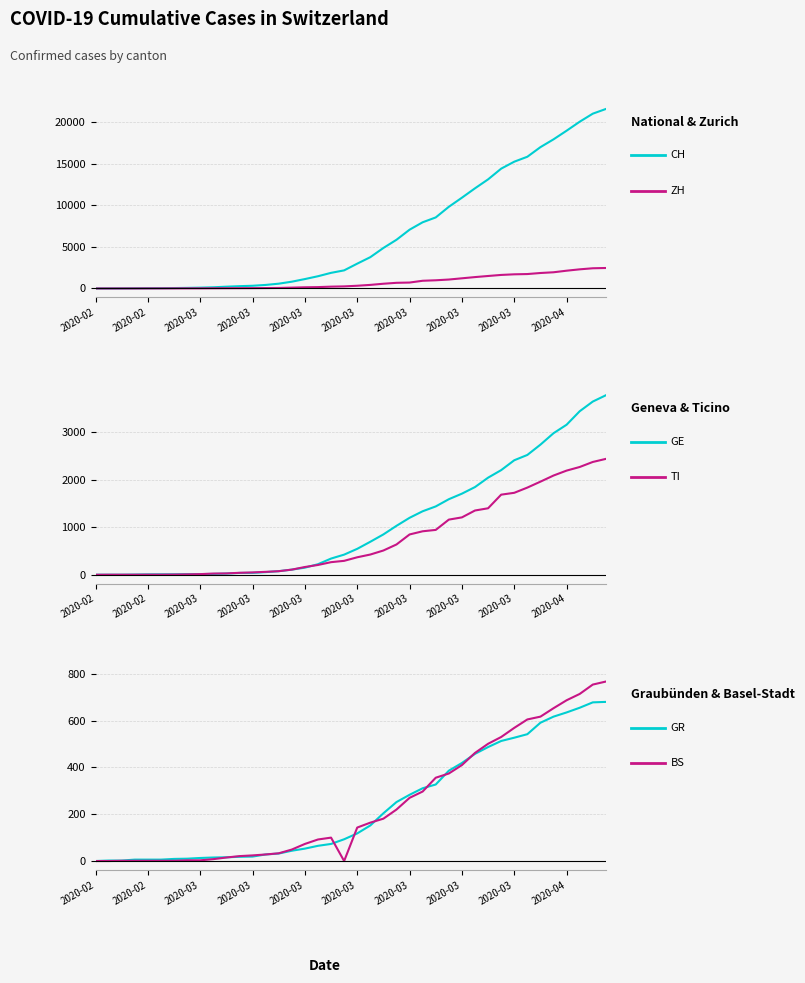

True or false: ZH and CH intersect in this chart.

False